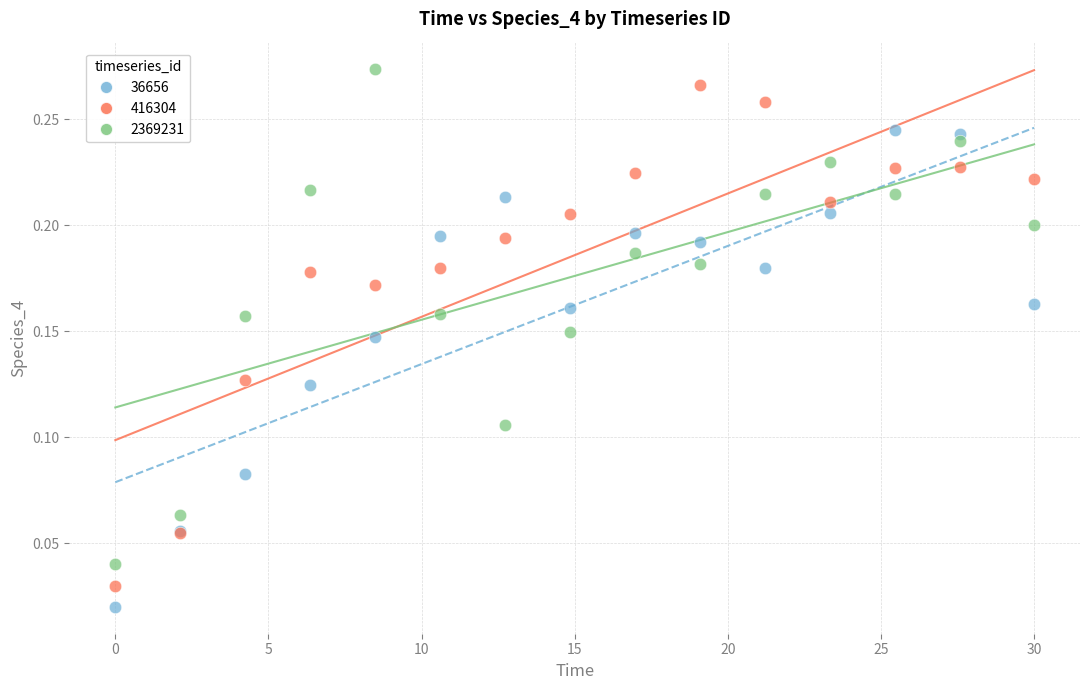

What is the X range (max minus min) for the scatter plot?

30.0